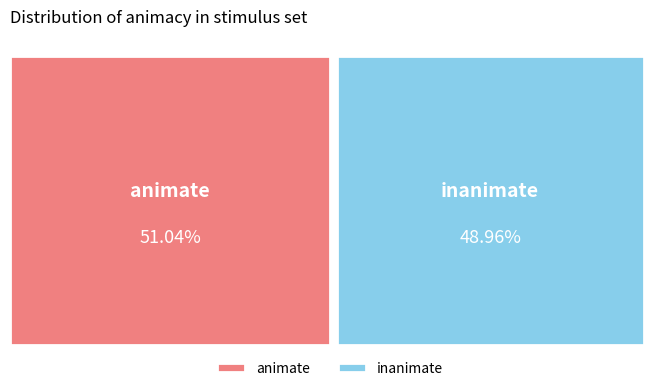

Which slice is the largest?

animate